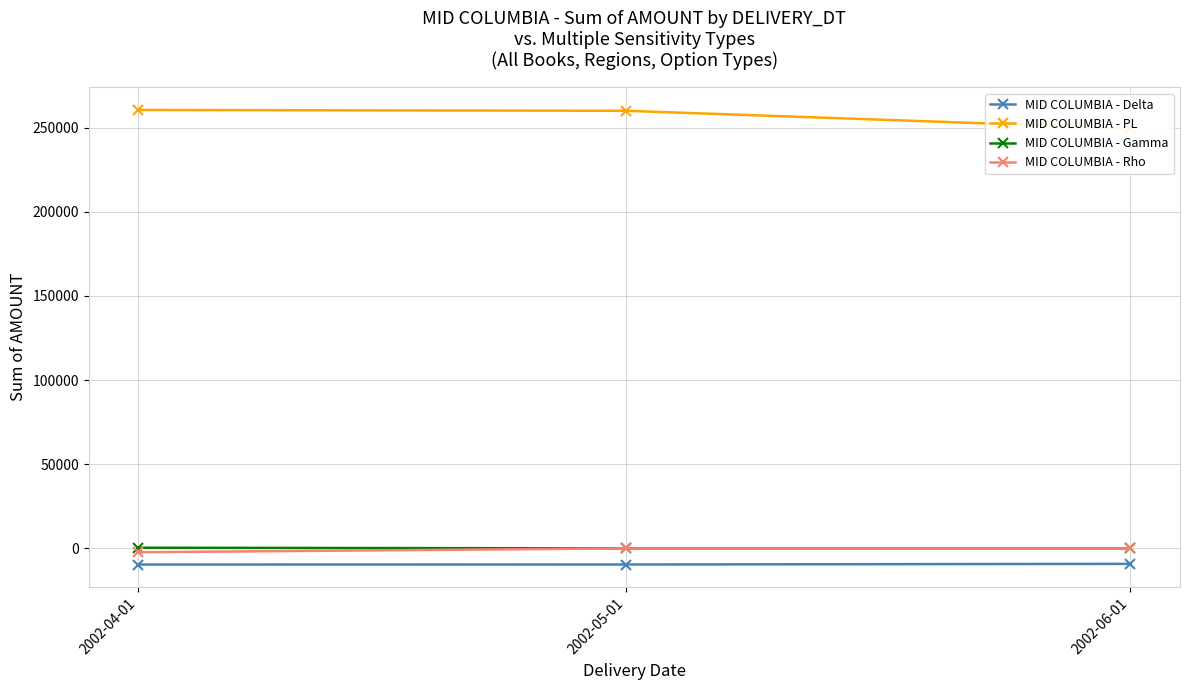

Which series has the largest range (max minus min)?

MID COLUMBIA - PL